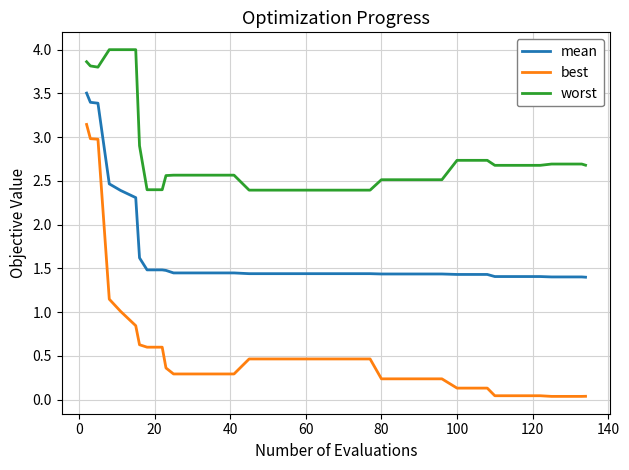

True or false: worst and mean cross at least once.

False